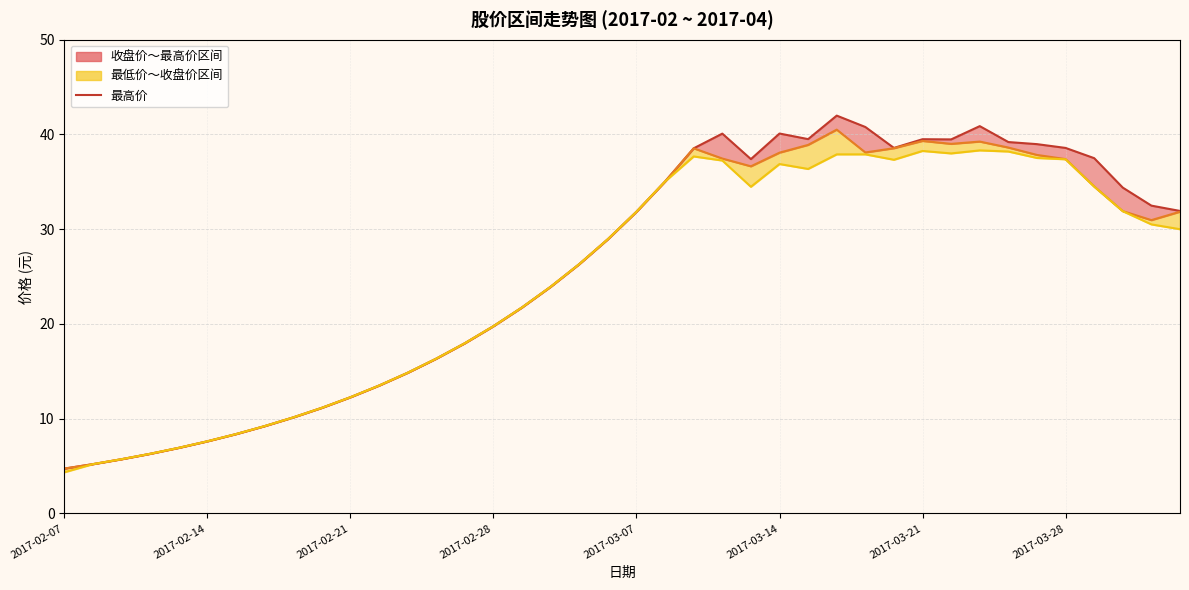

What is the maximum value shown in the chart?

42.0